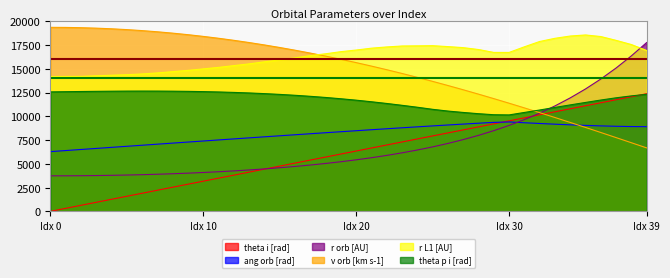

How many lines are shown in the chart?

6